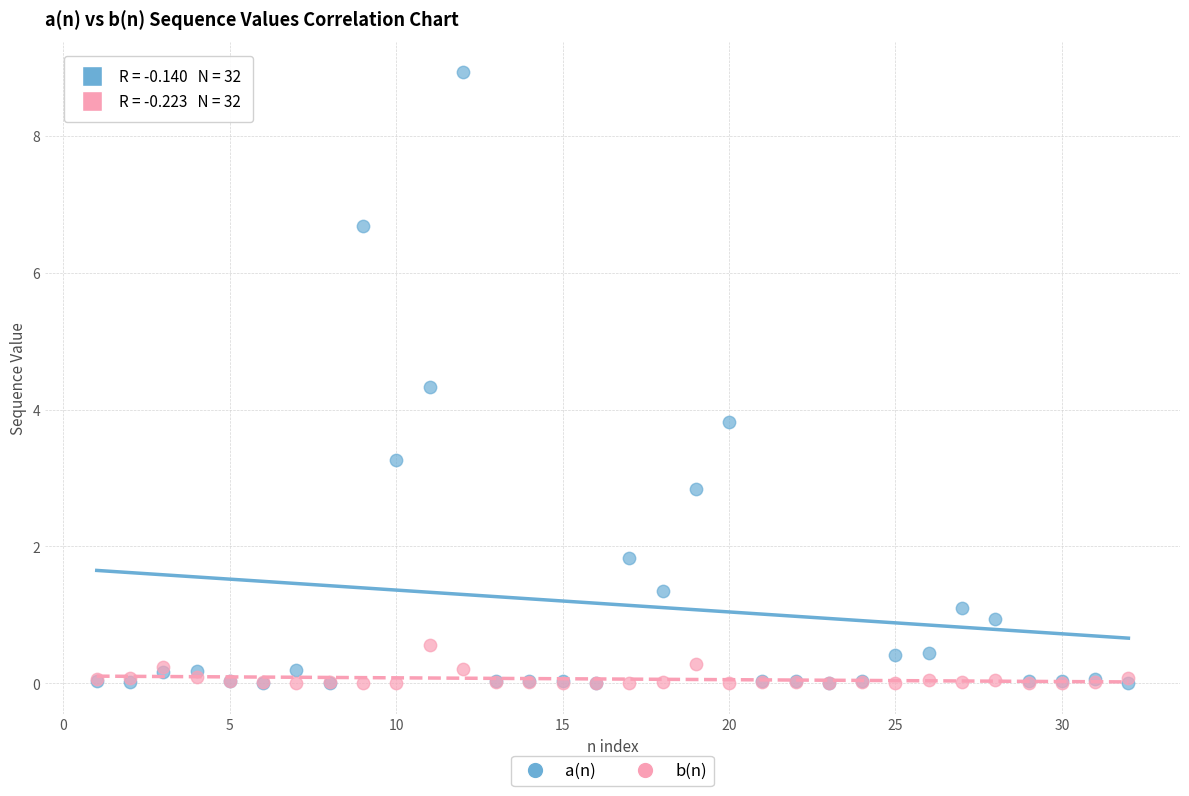

Which series reaches the maximum Y coordinate?

a(n)